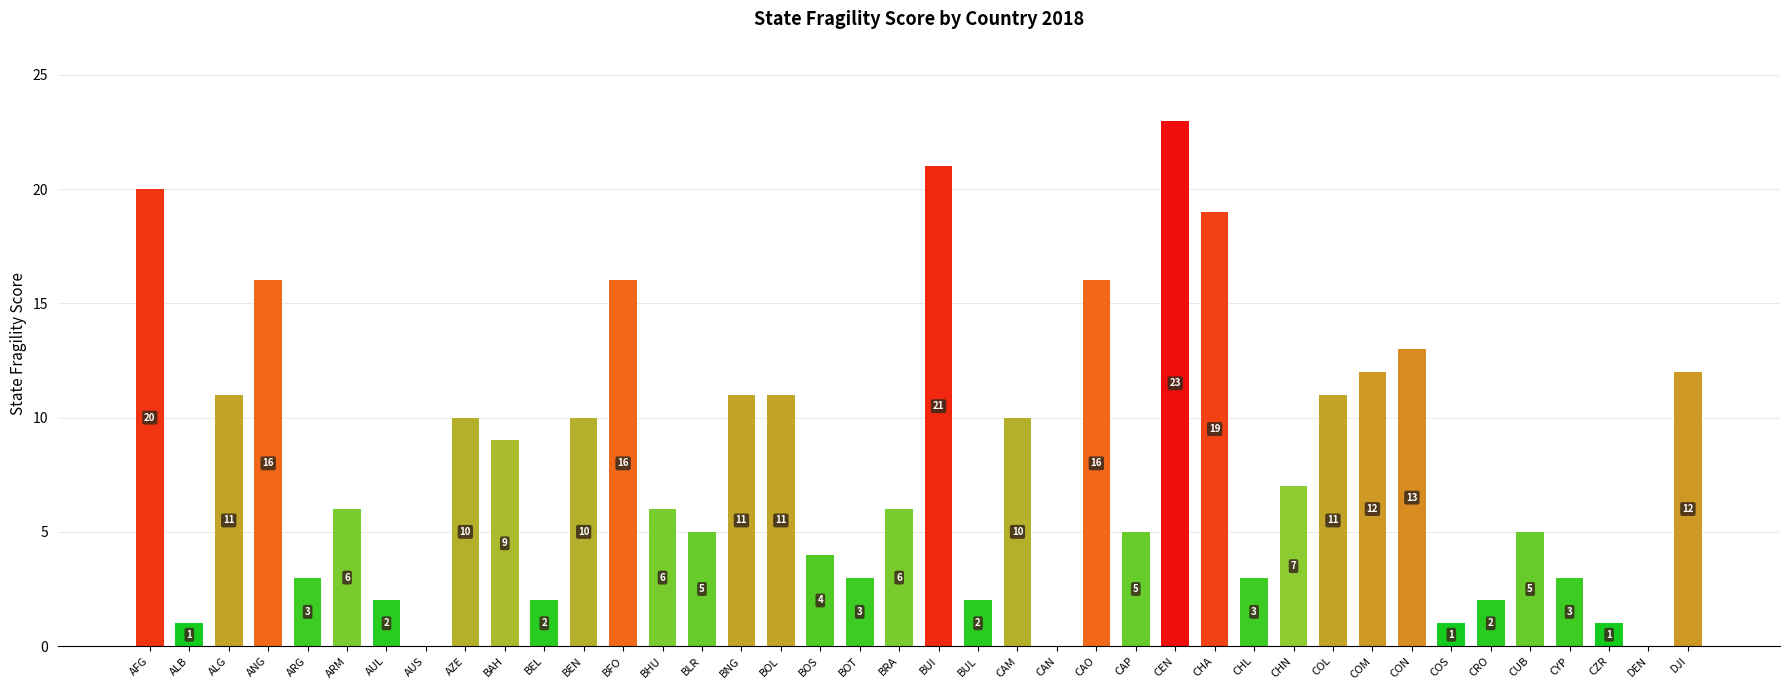

What is the sum of the values at DJI and BOL?

23